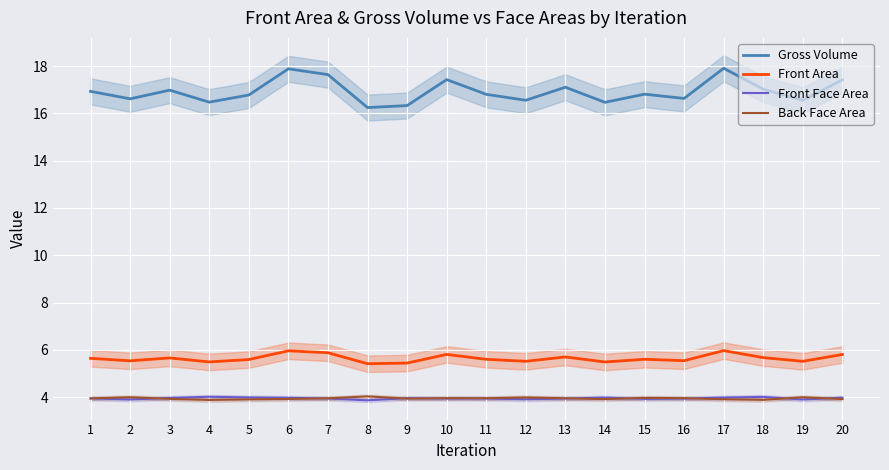

The value of Front Area at 5 is 8.9. True or false?

False